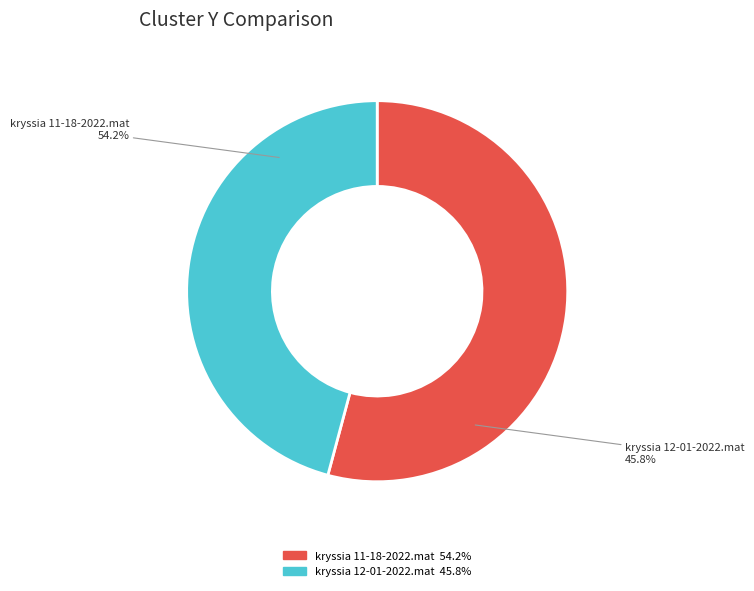

What percentage is NOT represented by kryssia 12-01-2022.mat?

54.2%